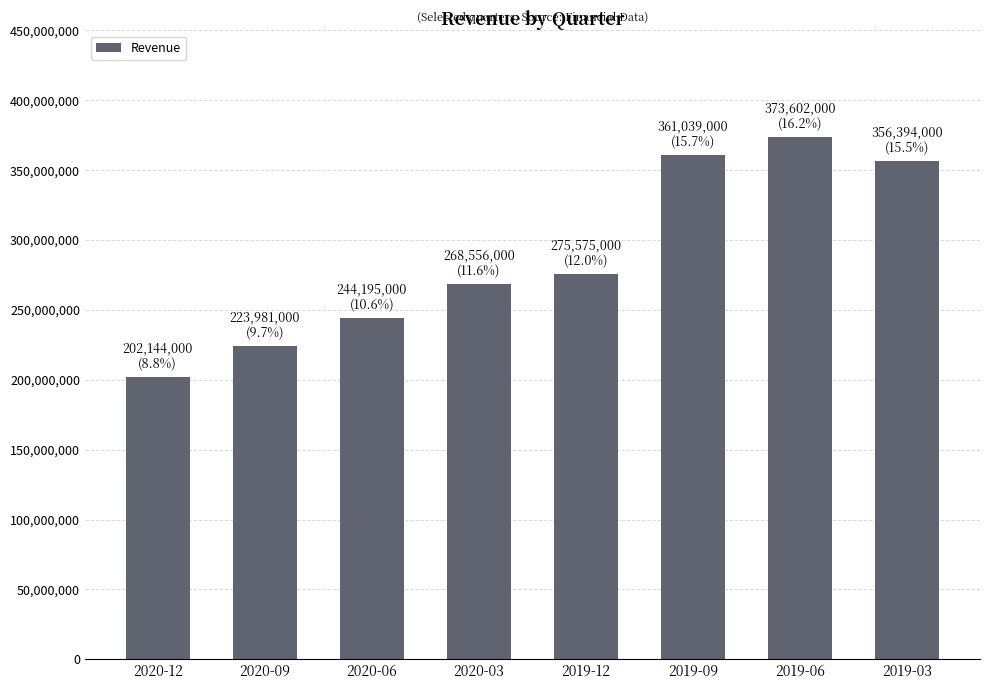

How many categories are shown in the chart?

8